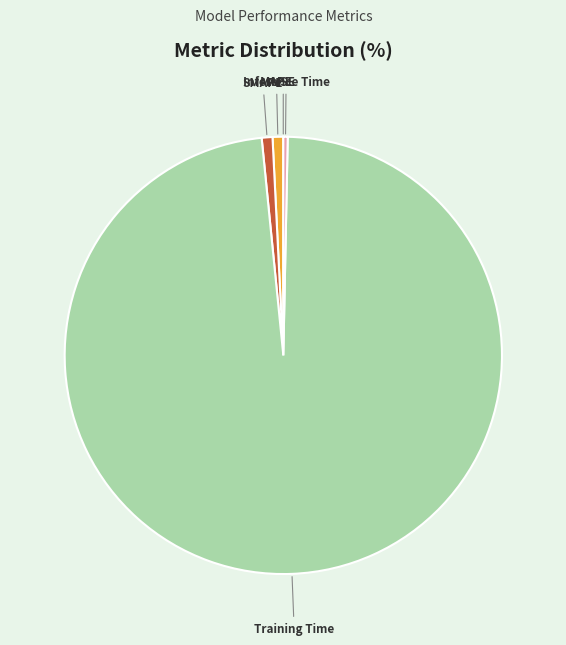

True or false: Inference Time accounts for 10% of the total.

False